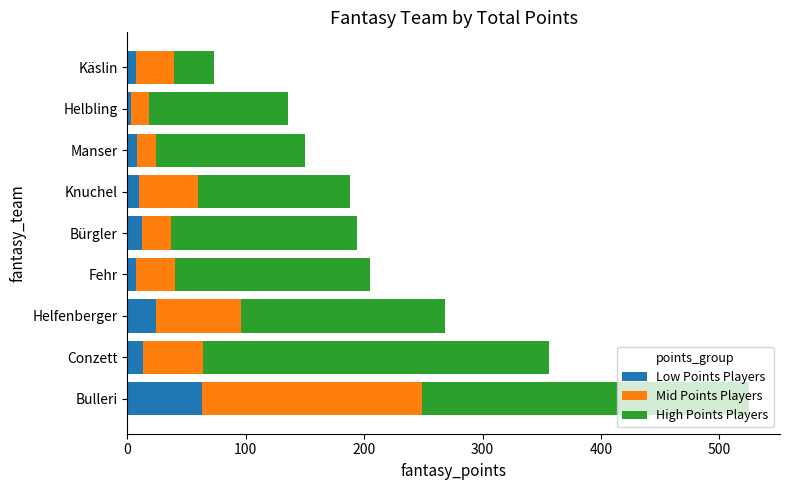

The Low Points Players series shows 12 at Bürgler. True or false?

True